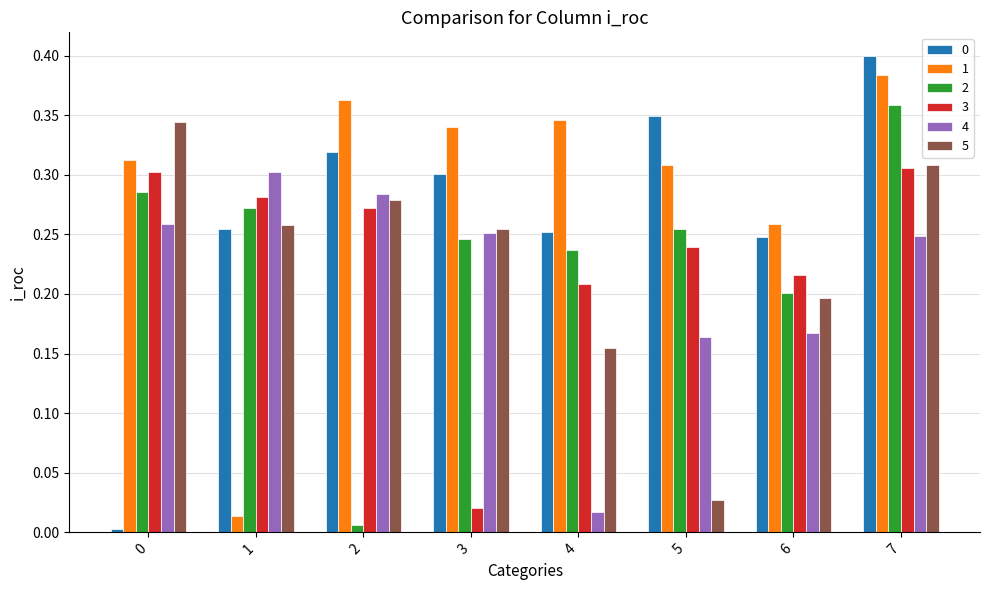

At which label does 3 reach its minimum?

3